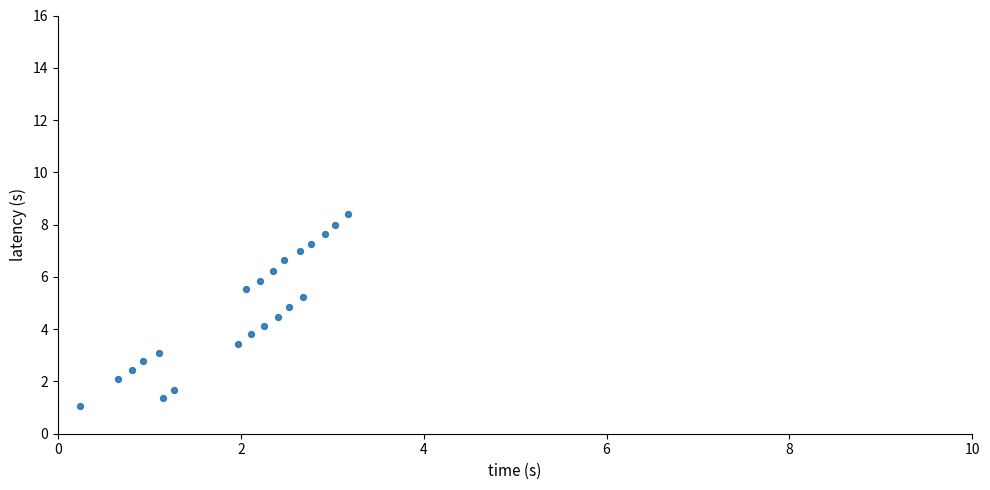

What is the range of Y values (max minus min)?

7.3